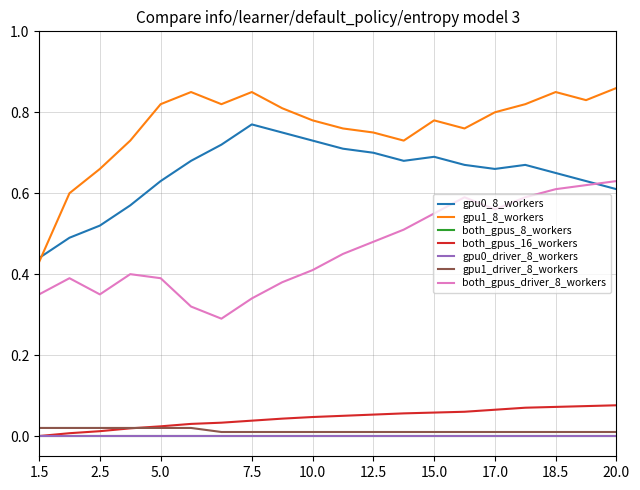

Is this an area chart (filled region under the line)?

No